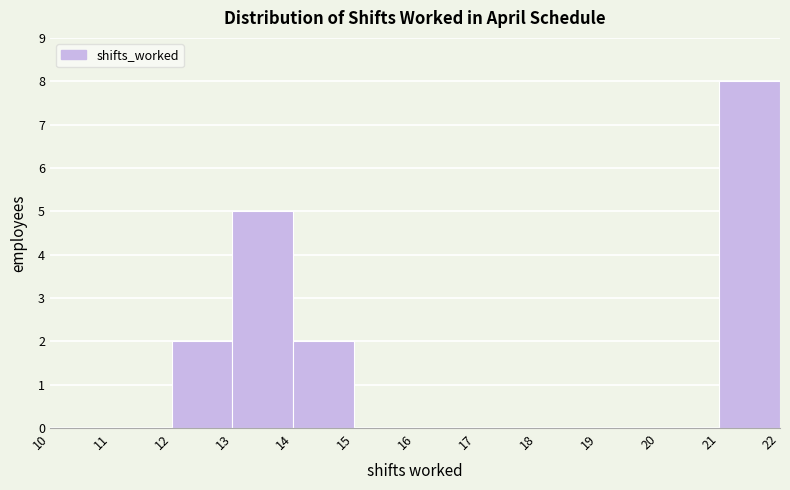

What is the height of the bar covering 14 to 15 on the x-axis? The values are not printed on the chart, so give them approximately, as read against the axis.

2